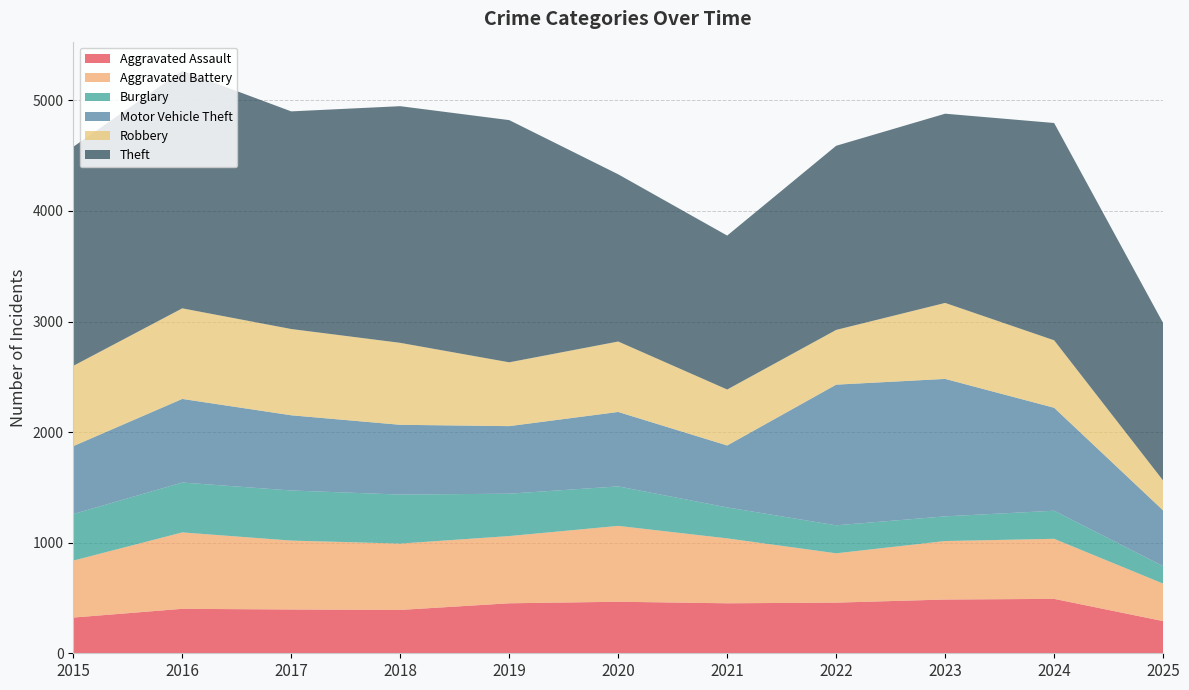

Reading left to right, list all the values displayed in this chart.

Aggravated Assault: 323	402	396	392	452	466	452	458	486	492	291
Aggravated Battery: 515	691	623	600	608	686	587	446	529	543	339
Burglary: 421	451	453	443	383	357	280	253	223	254	158
Motor Vehicle Theft: 614	756	680	631	611	673	560	1272	1243	931	504
Robbery: 726	819	780	741	577	637	506	495	687	610	270
Theft: 1981	2148	1968	2140	2190	1512	1392	1665	1711	1965	1424